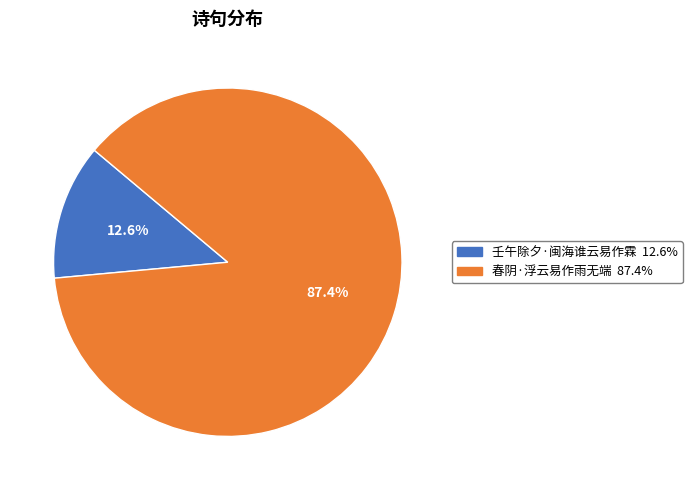

Count the number of slices in the pie.

2